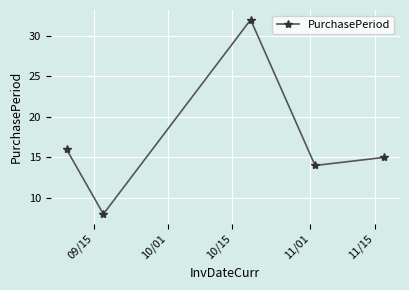

What is the smallest value displayed?

8